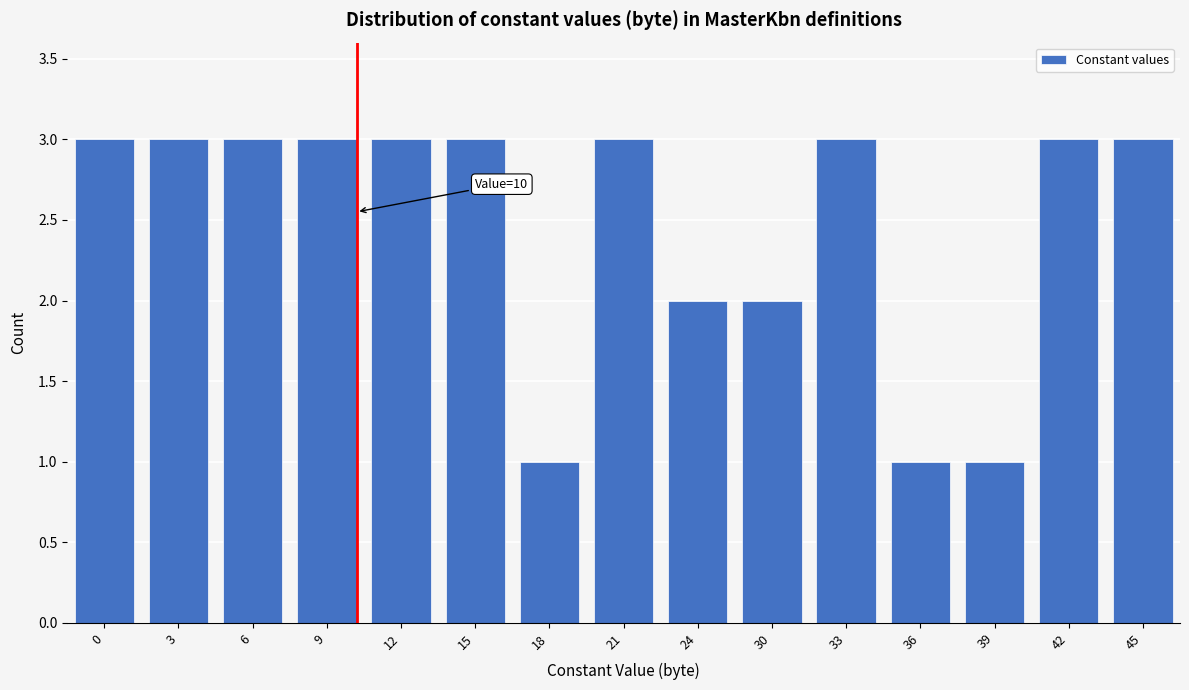

Reading left to right, extract all data points from this chart.

0=3	3=3	6=3	9=3	12=3	15=3	18=1	21=3	24=2	30=2	33=3	36=1	39=1	42=3	45=3